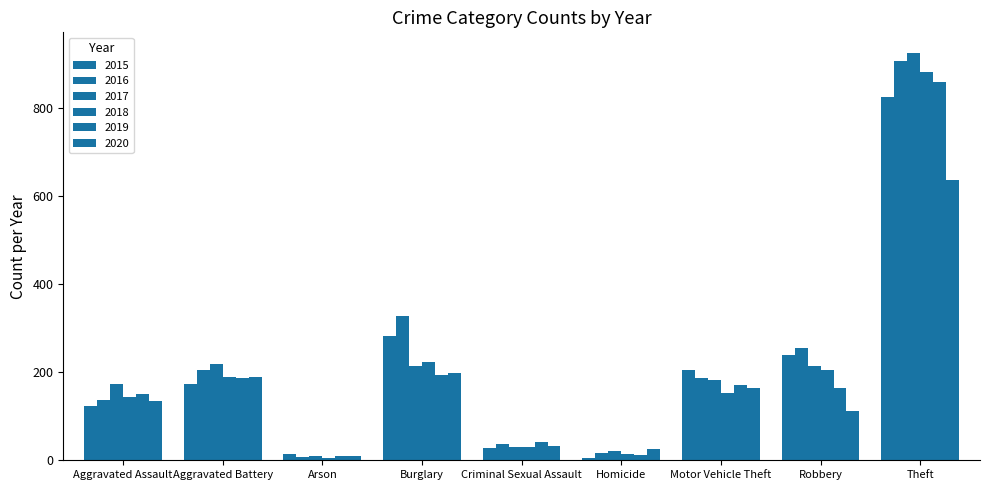

How many bars are there in total?

54